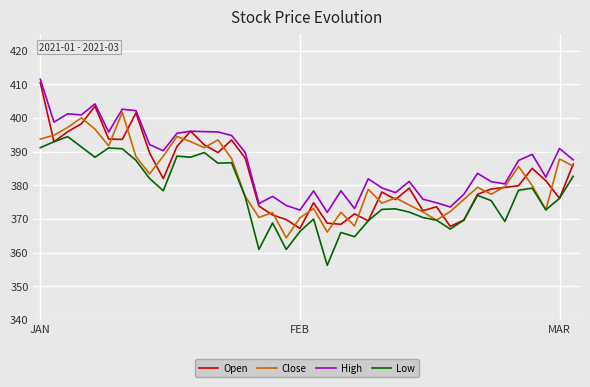

Which series has the largest range (max minus min)?

Open